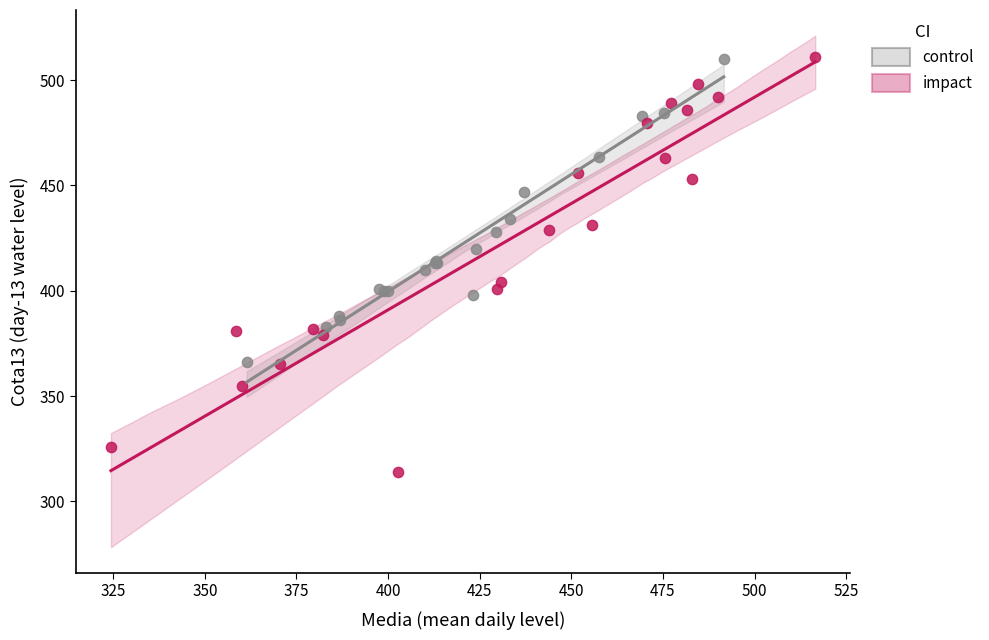

Which series reaches the minimum Y coordinate?

impact